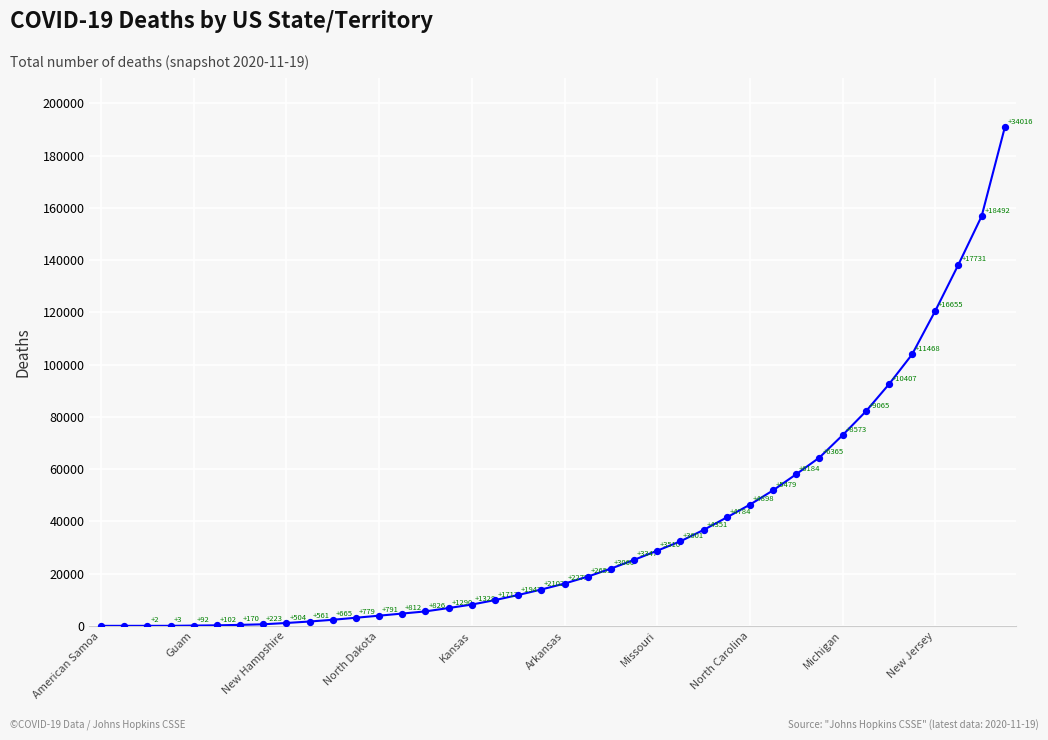

What is the maximum value shown in the chart?

190827